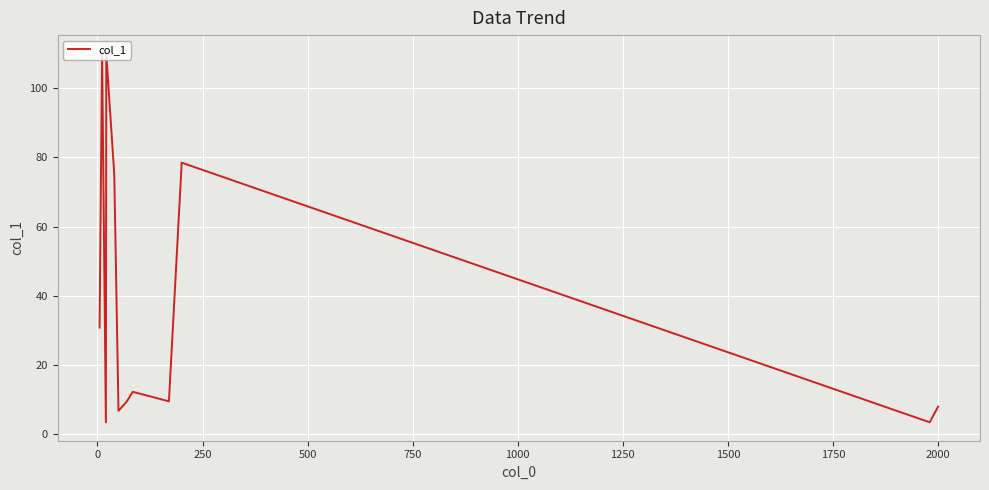

What is the ratio of the value at 750 to the value at 14?

13.8